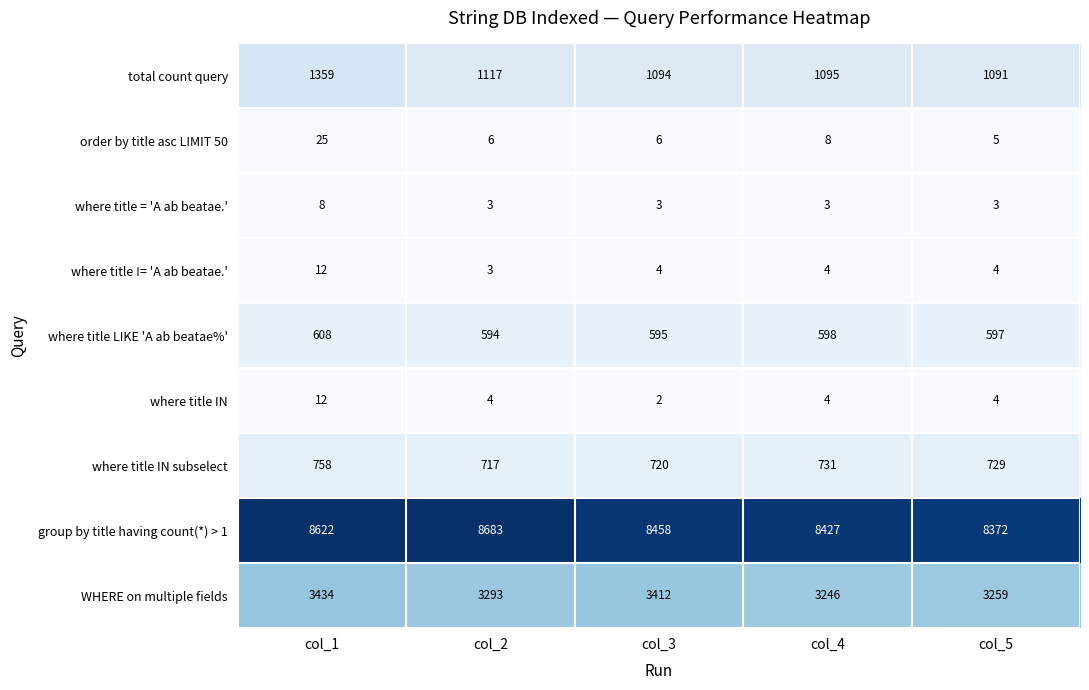

What is the greatest value displayed?

8683